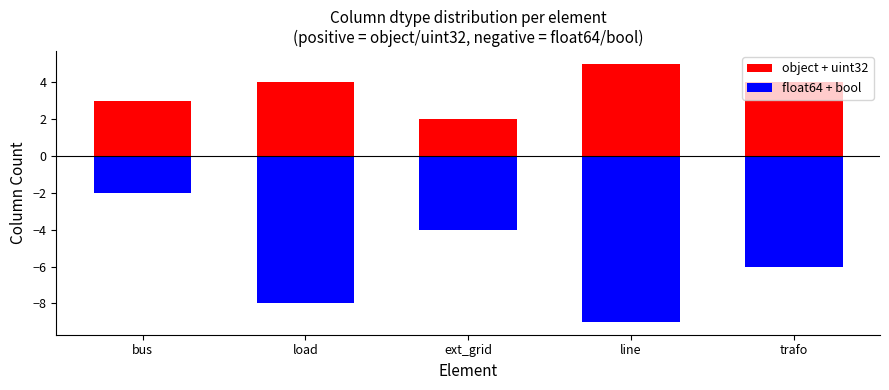

Where does the float64 + bool series first go above -6?

bus